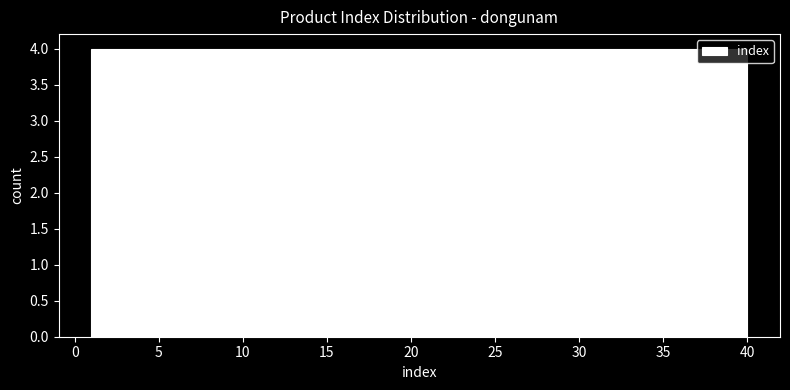

Reading left to right, list every bar in this chart as the range it spans on the x-axis followed by its height. Neither the bar edges nor the heights are printed on the chart, so give them approximately, as read against the axes.

1.0 to 4.9: 4
4.9 to 8.8: 4
8.8 to 12.7: 4
12.7 to 16.6: 4
16.6 to 20.5: 4
20.5 to 24.4: 4
24.4 to 28.3: 4
28.3 to 32.2: 4
32.2 to 36.1: 4
36.1 to 40.0: 4